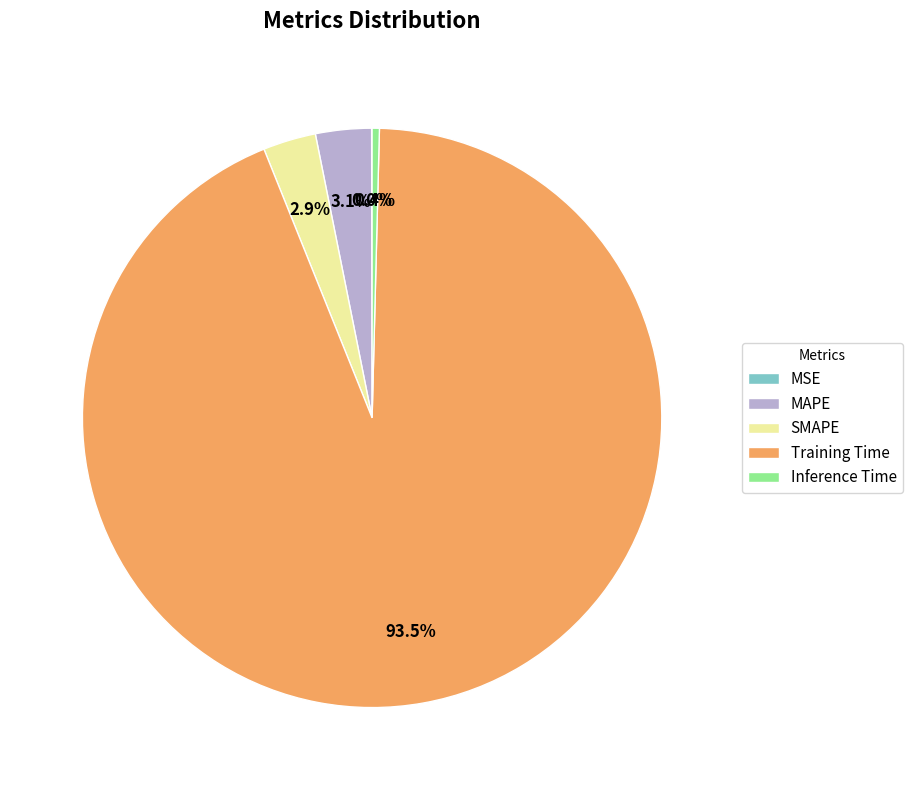

Does SMAPE represent more than half of the total?

No